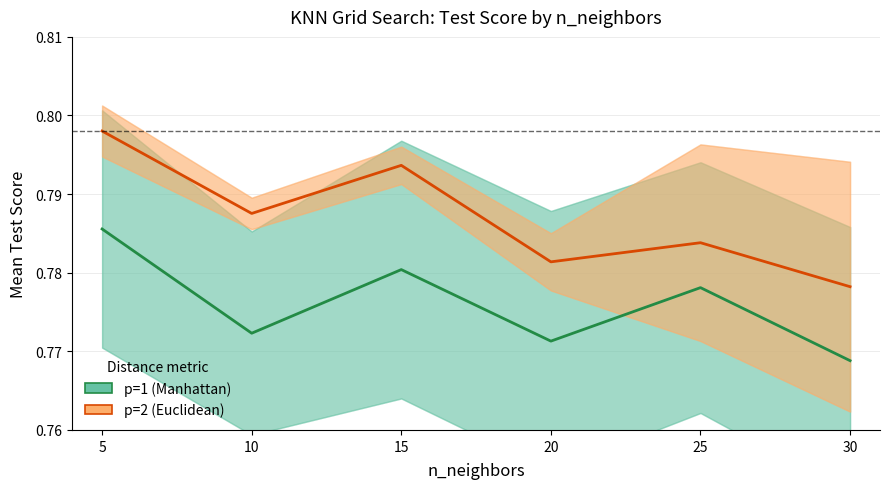

What is the total value across all series at 20?

1.6